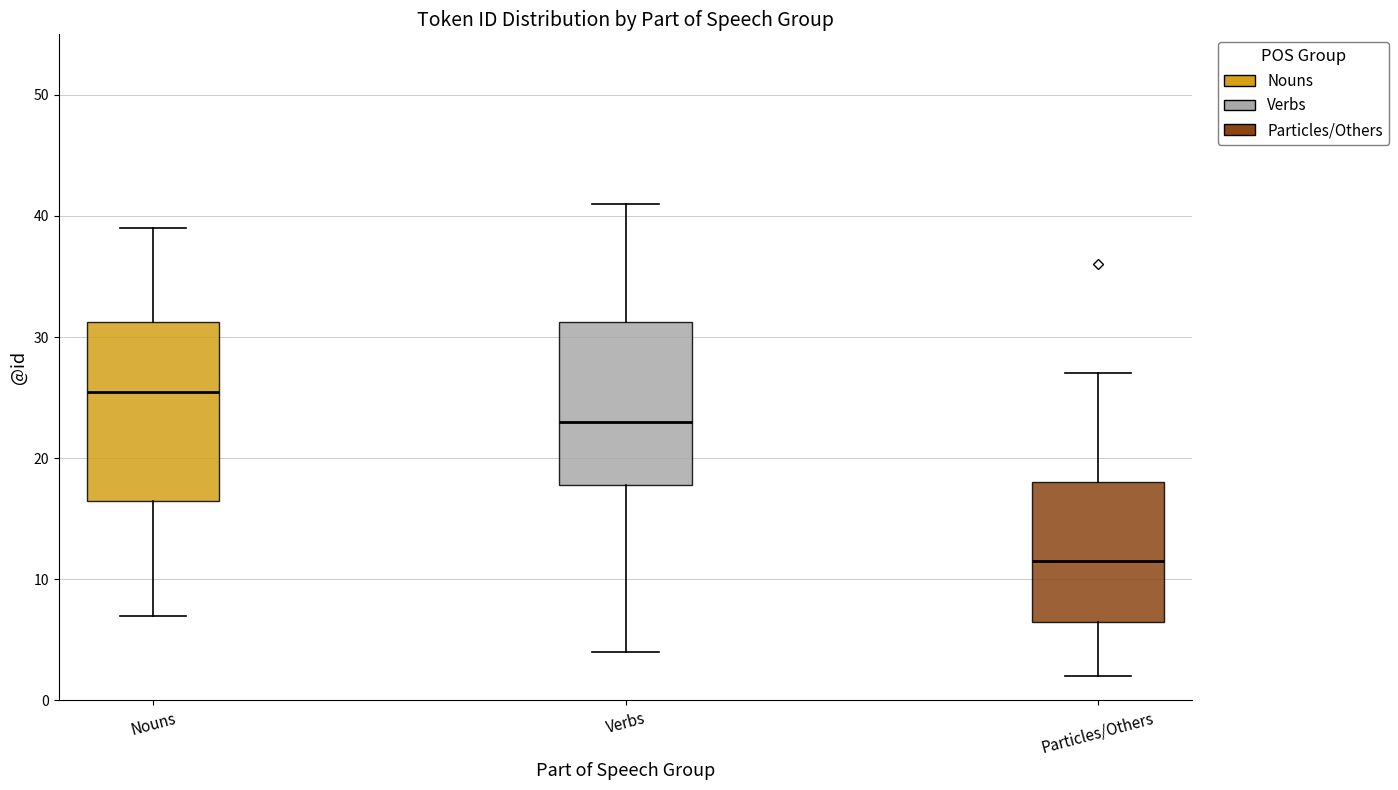

Which box has the lowest median line?

Particles/Others